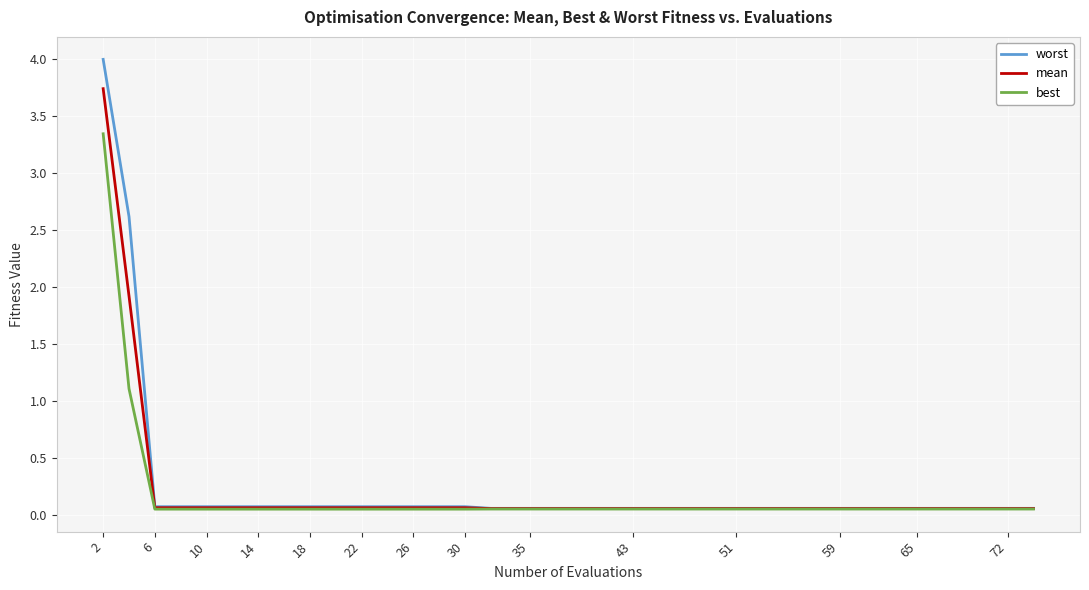

Which series has the widest spread of values?

worst